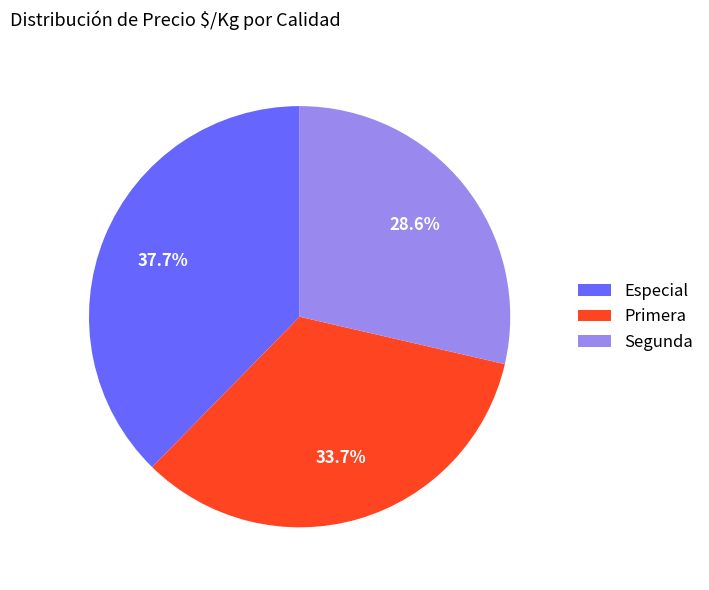

Is there a majority slice in this chart?

No